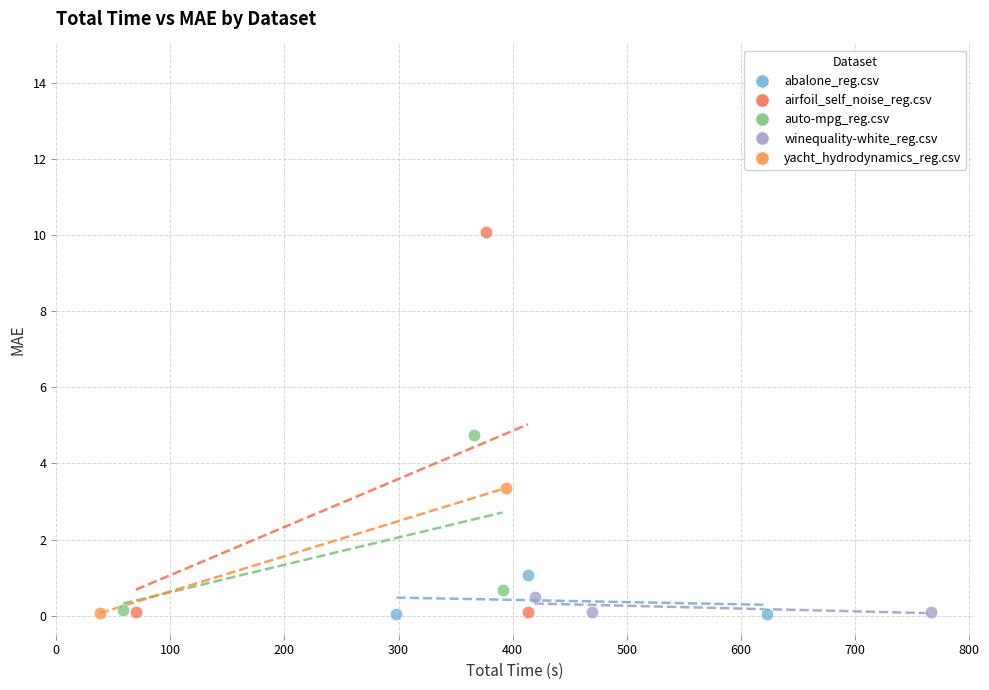

Which series has the widest spread of Y values?

airfoil_self_noise_reg.csv